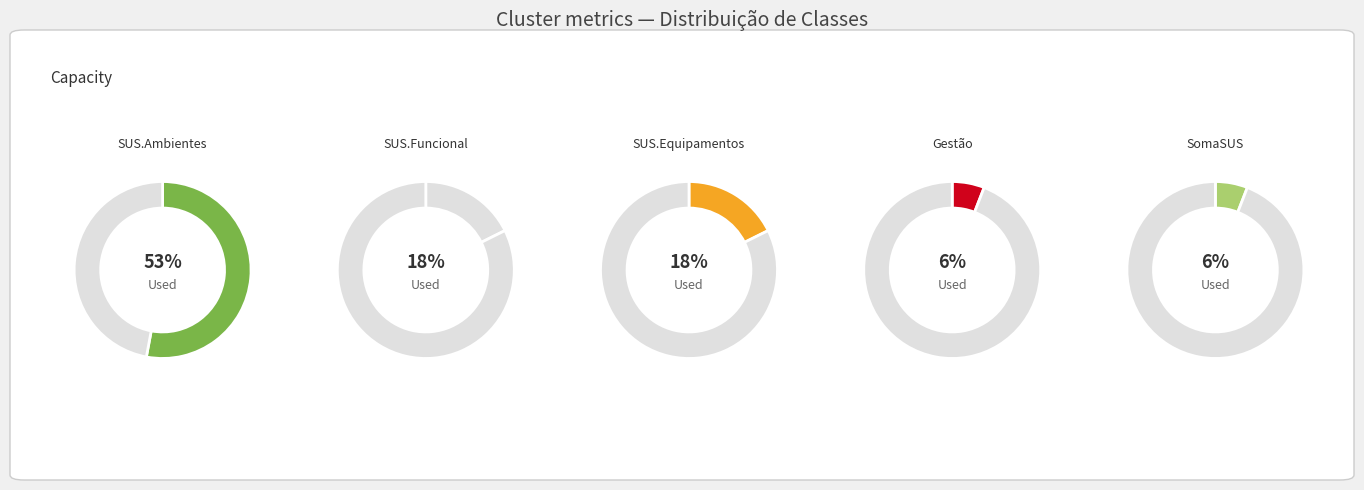

What is the majority slice?

SUS.Ambientes